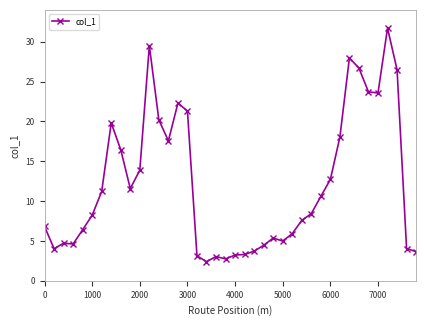

What is the value of the 4th point from the left?

4.6